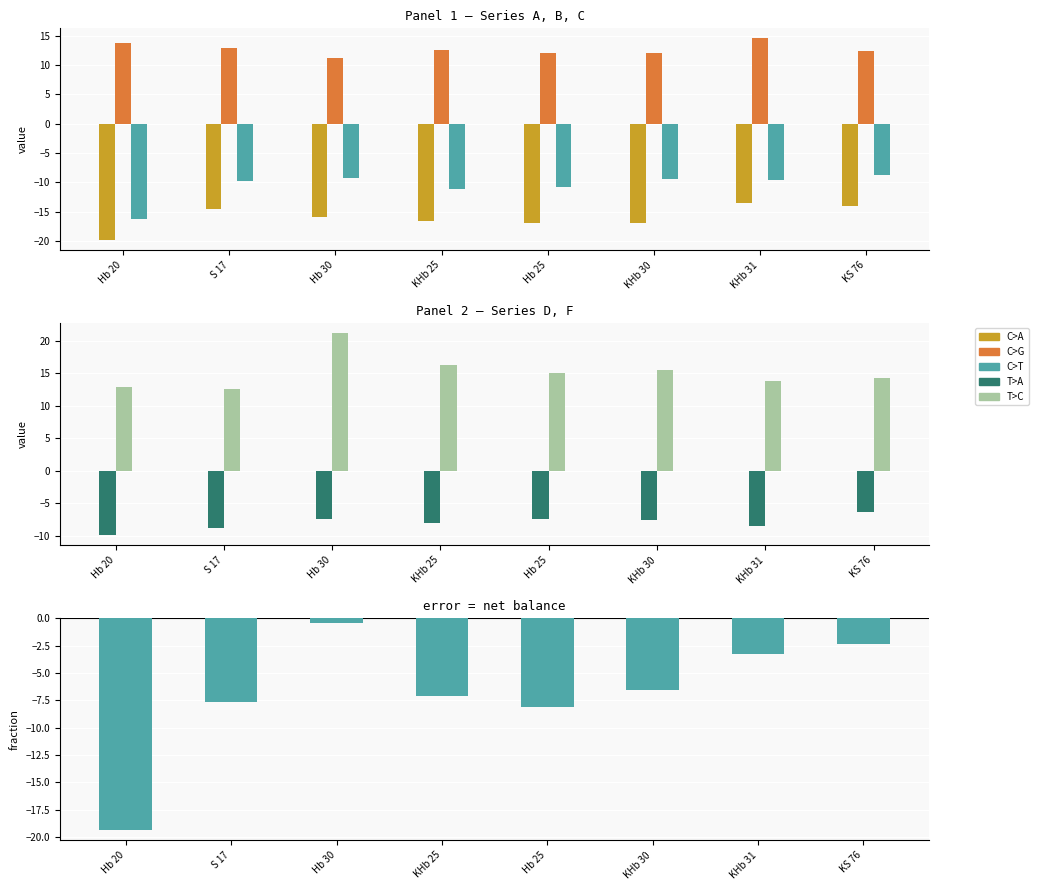

Count the number of categories in the chart.

8